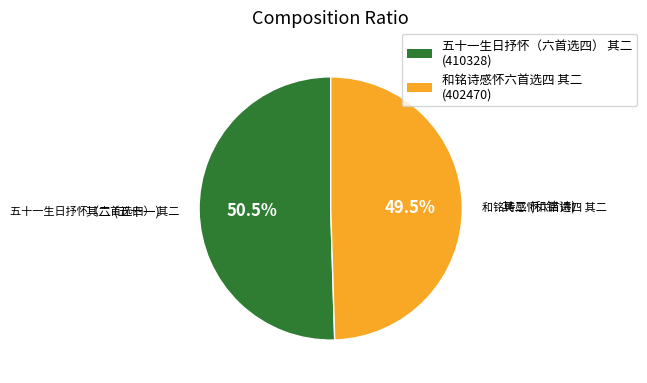

The 和铭诗感怀六首选四 其二 slice represents 58% of the pie. True or false?

False